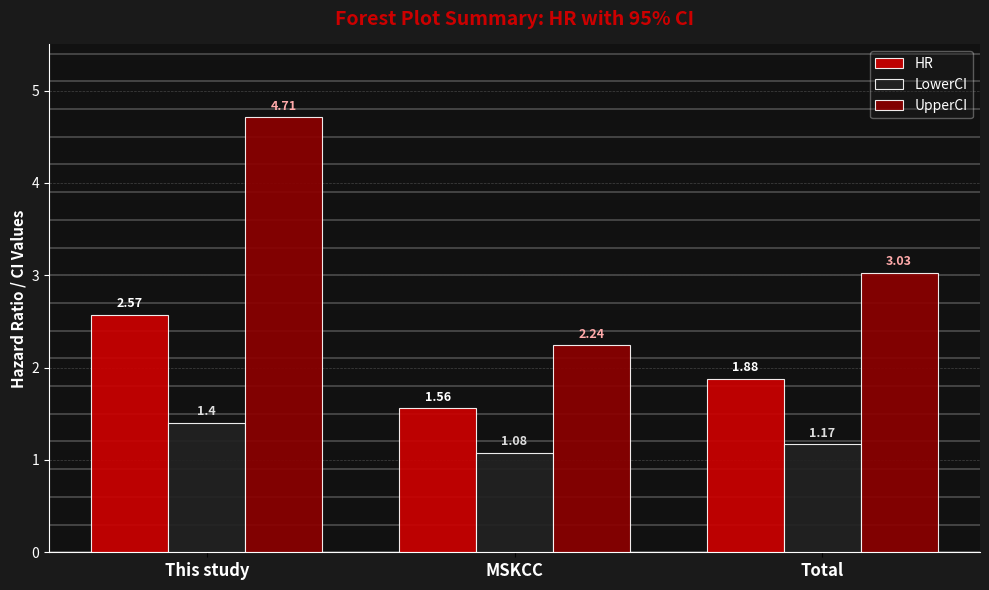

Which series has the largest range (max minus min)?

UpperCI